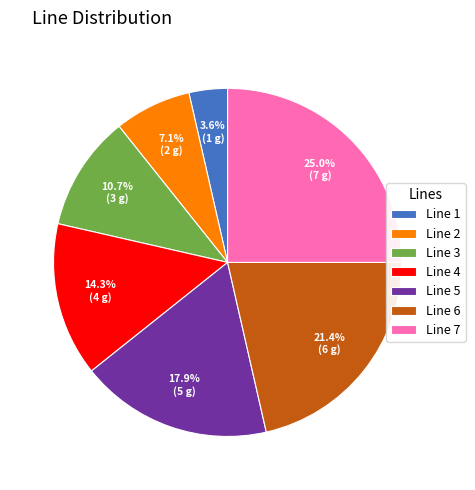

Combined, what portion of the pie is Line 1 and Line 2?

10.7%